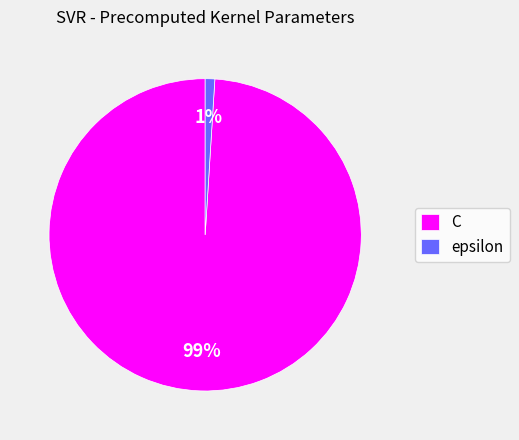

Does epsilon represent more than half of the total?

No